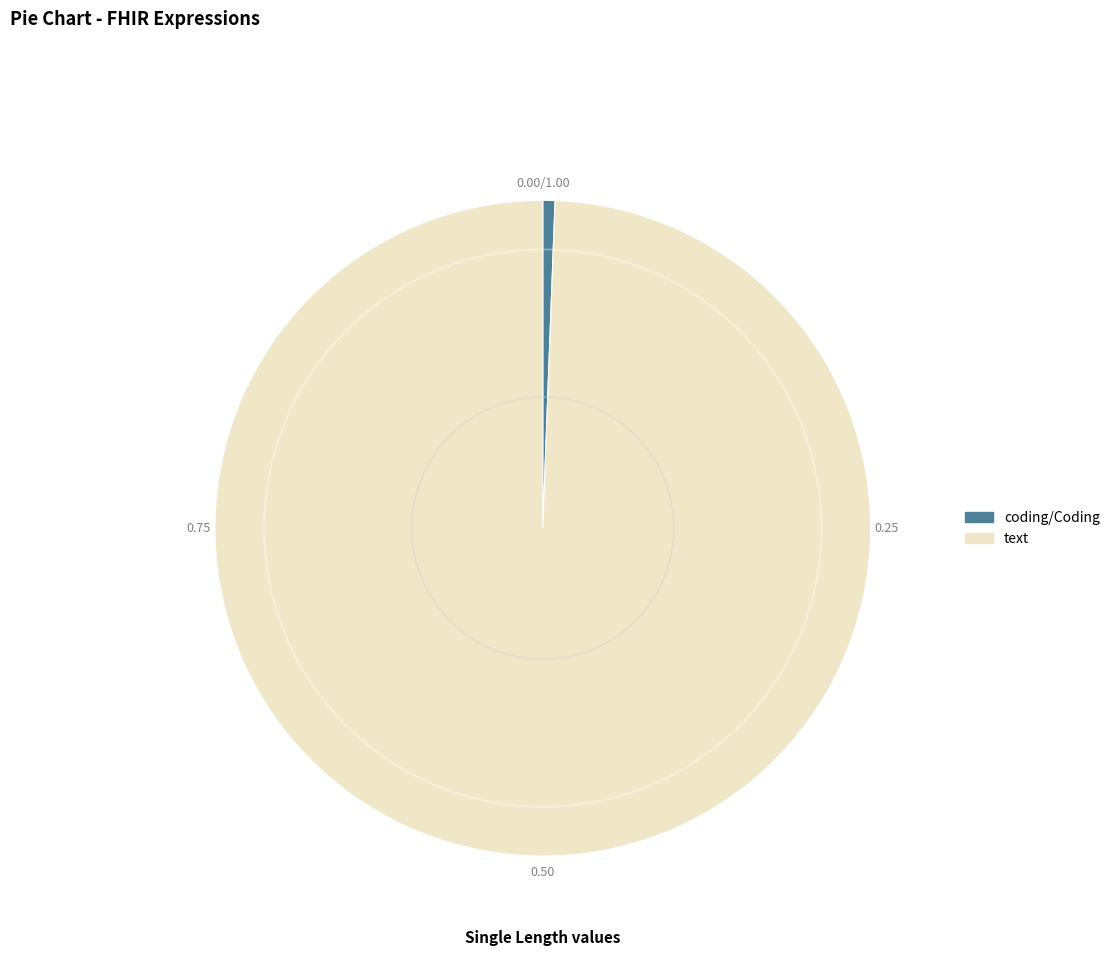

What is the majority slice?

text